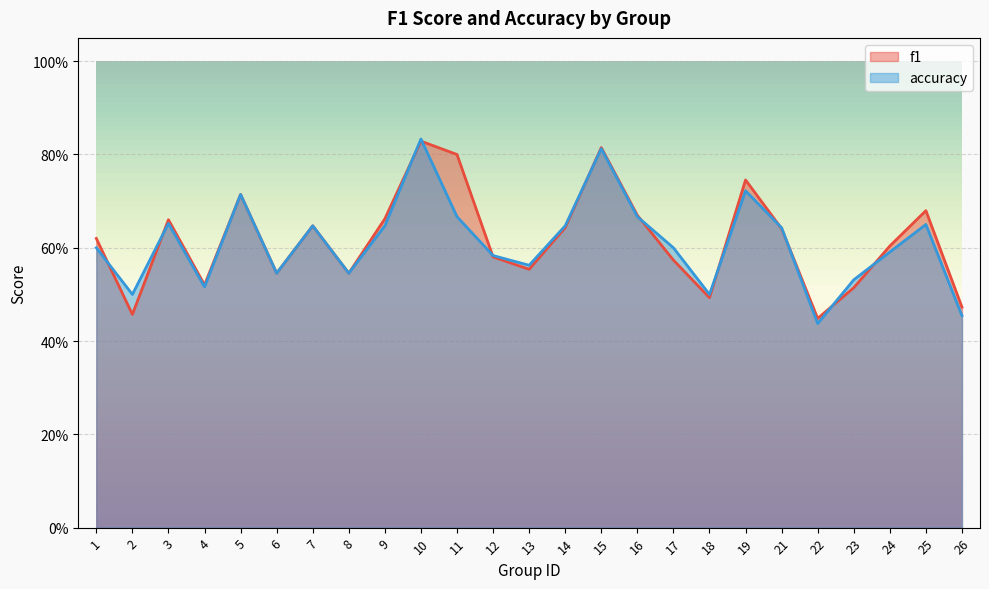

What is the sum of the f1 values at 4 and 19?

1.3